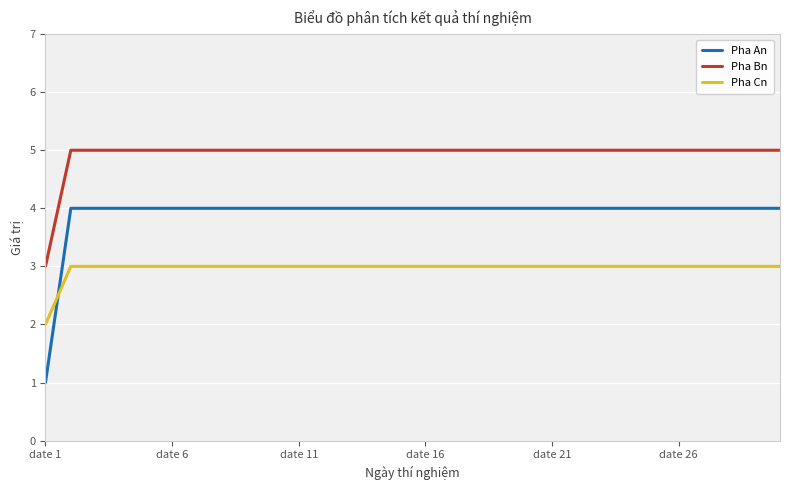

Which series has the largest total across all categories?

Pha Bn